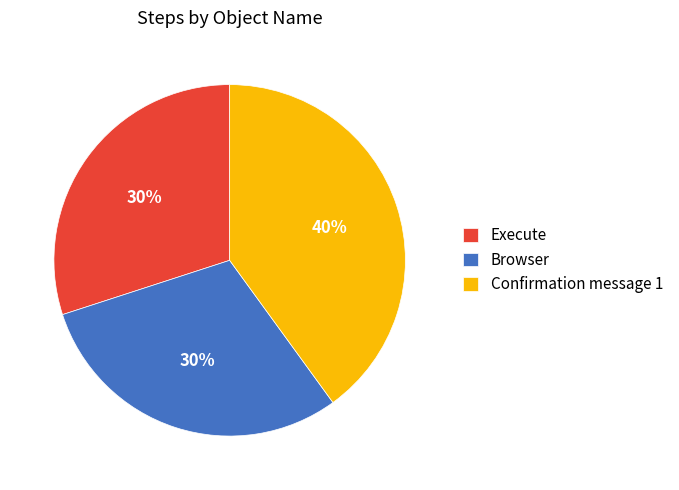

True or false: Execute accounts for 13% of the total.

False